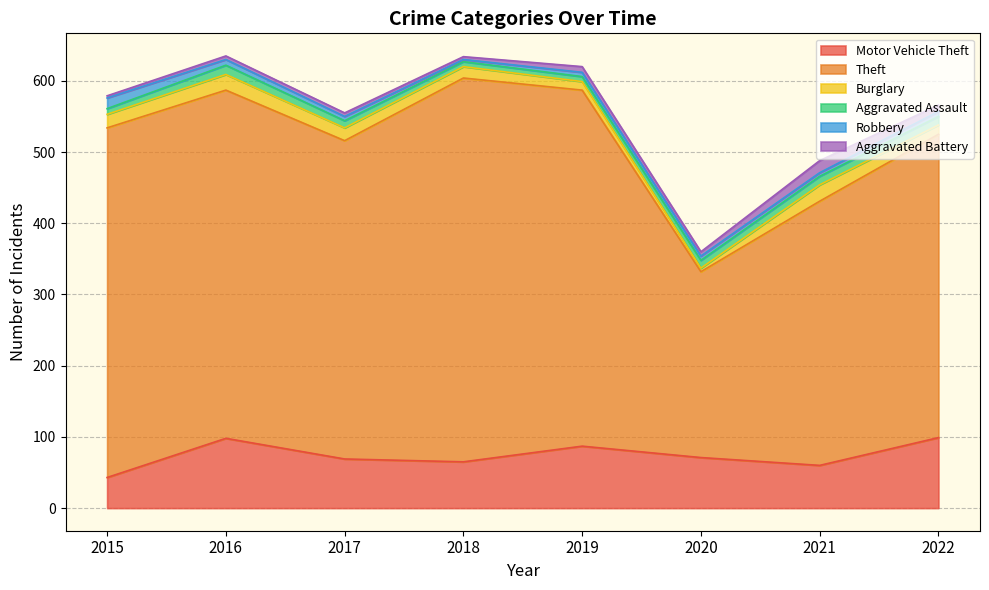

Which series has the largest range (max minus min)?

Theft